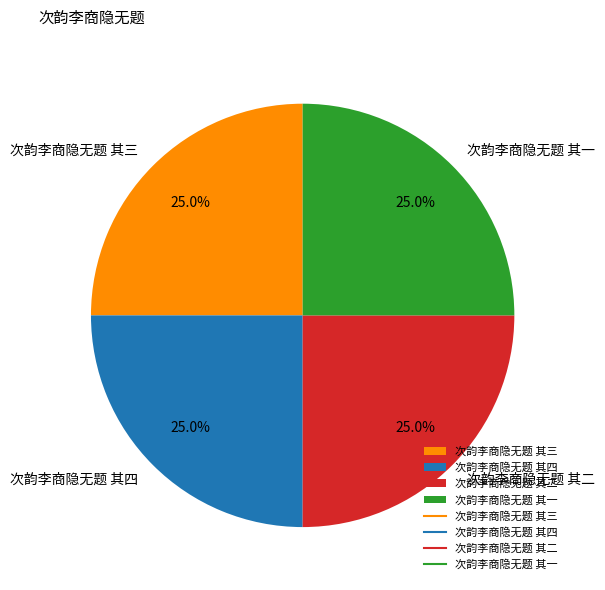

Is there any slice that represents more than half of the pie?

No